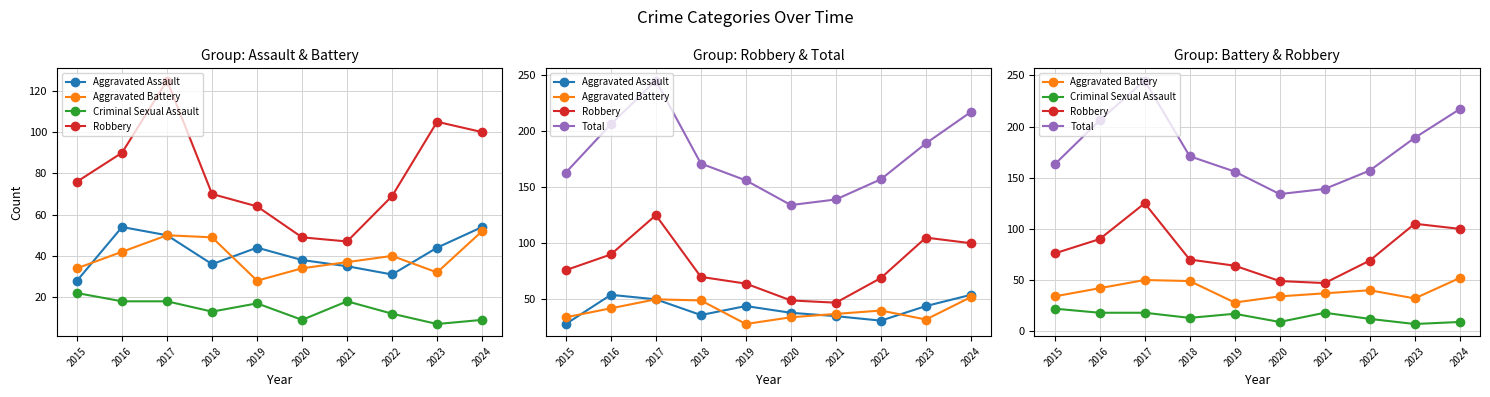

At 2019, list the series in order from smallest to largest.

Criminal Sexual Assault, Aggravated Battery, Aggravated Assault, Robbery, Total